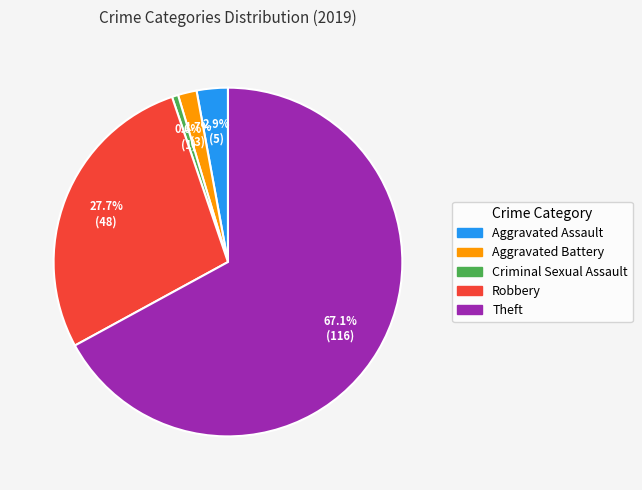

Do Criminal Sexual Assault and Theft together represent more than half of the pie?

Yes